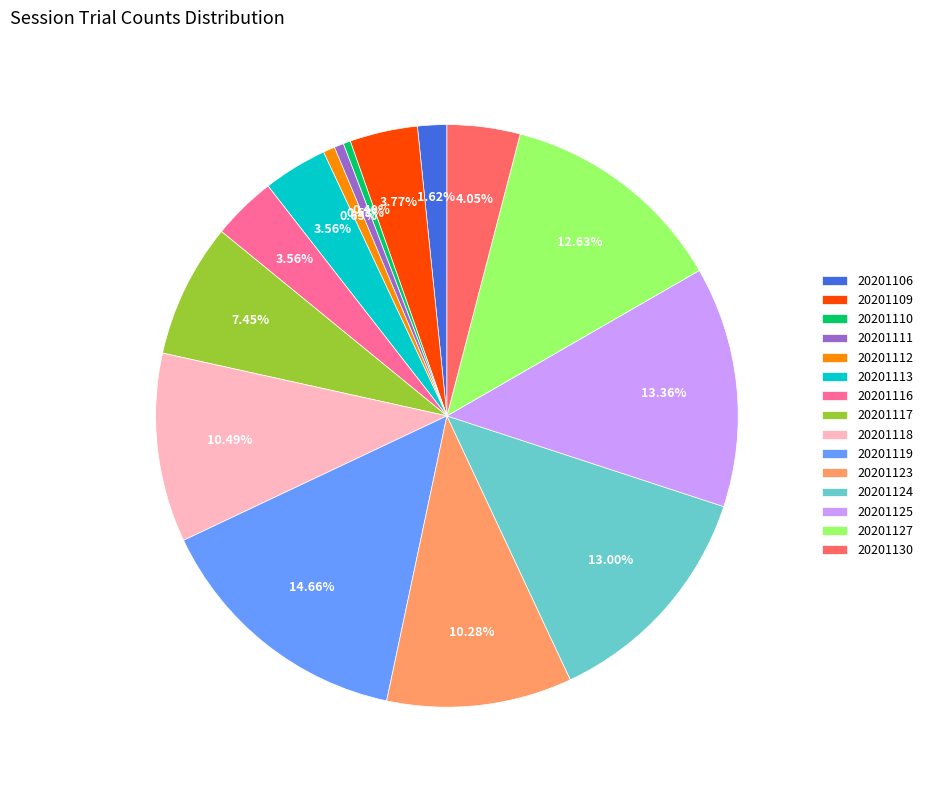

Combined, do 20201127 and 20201117 account for over 50%?

No